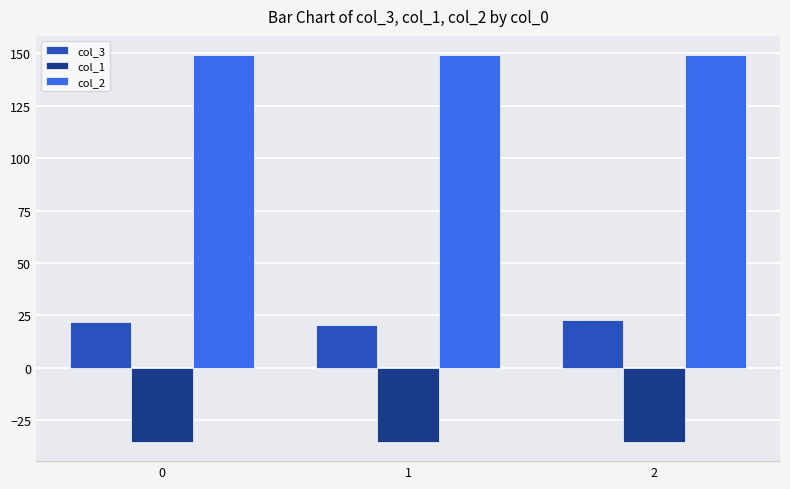

What is the sum of all col_1 values?

-106.1